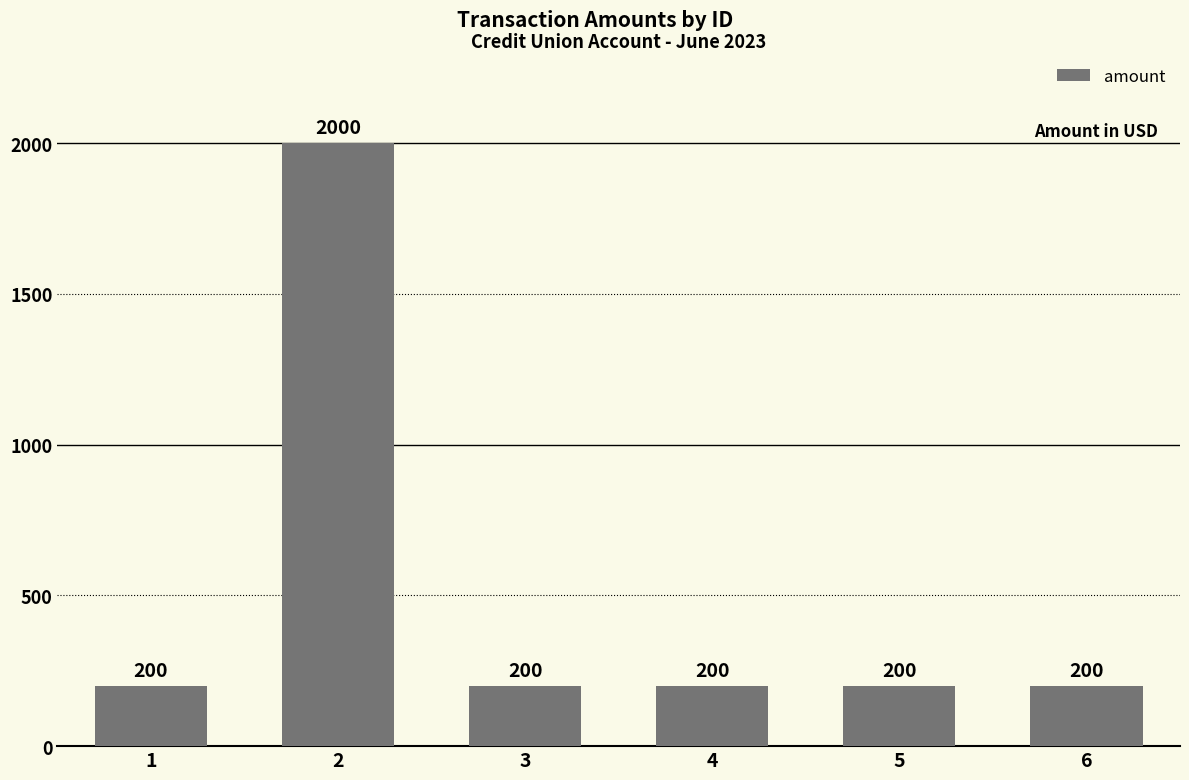

Reading left to right, extract all data points from this chart.

1=200	2=2000	3=200	4=200	5=200	6=200